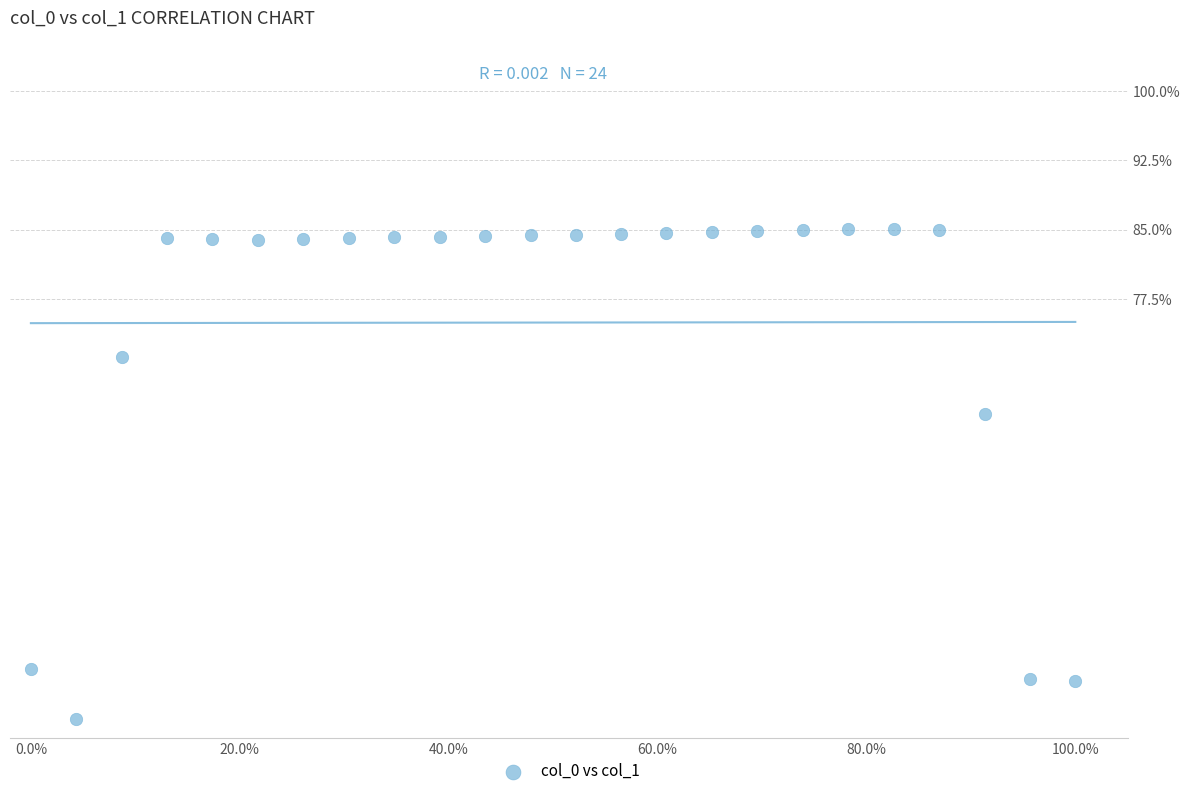

What Y value in the scatter plot is closest to 58?

65.1